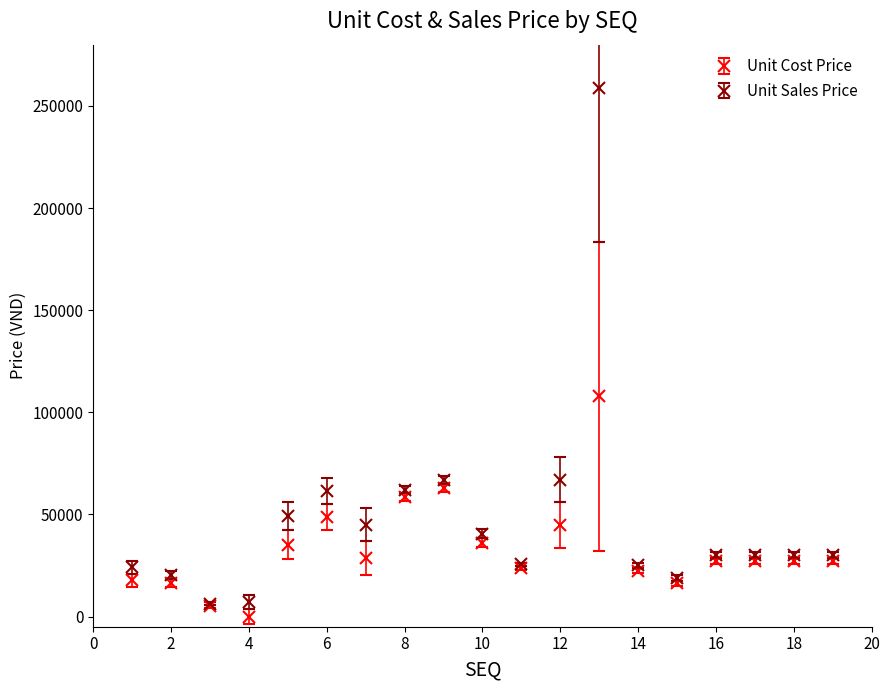

Which series has the largest total across all categories?

Unit Sales Price